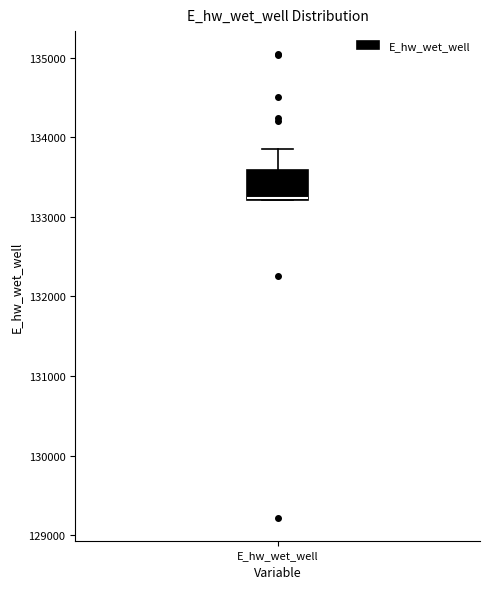

Where does the upper whisker of the box for E_hw_wet_well end on the y-axis? The values are not printed on the chart, so give them approximately, as read against the axis.

133900